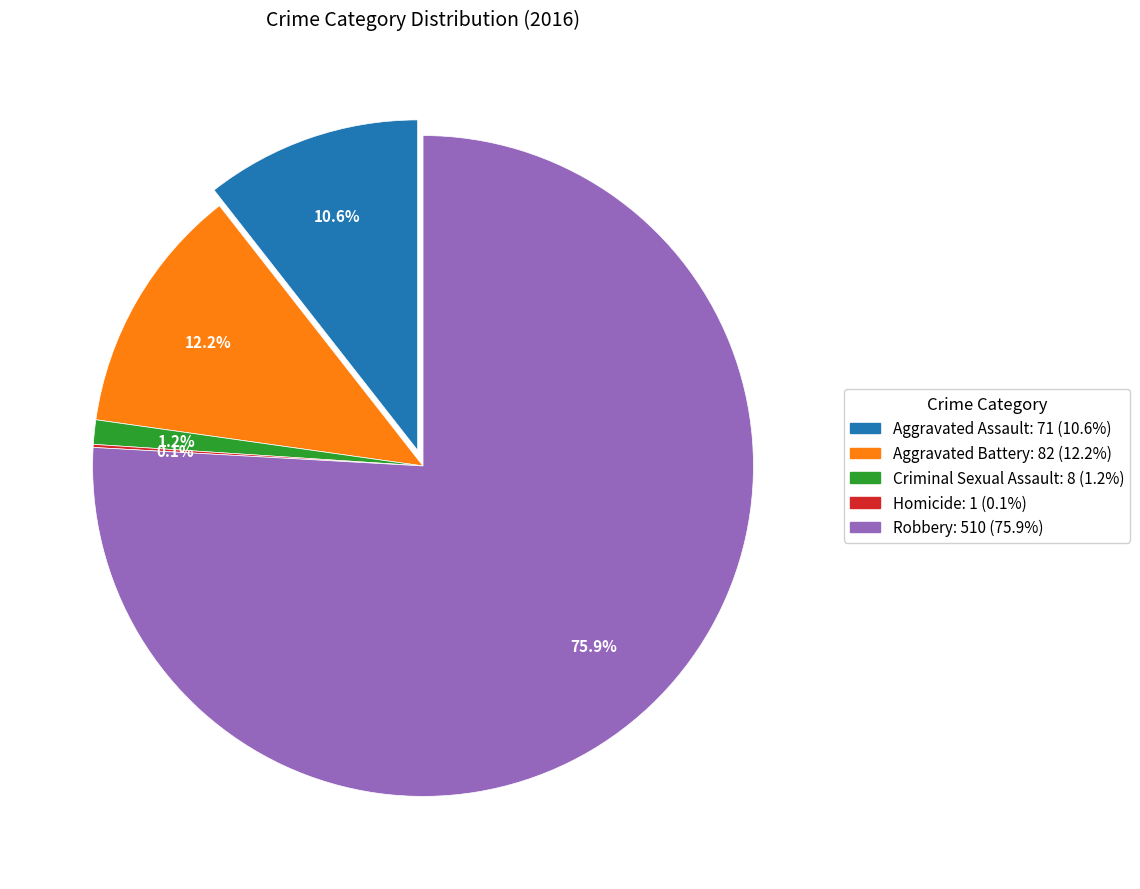

To the nearest percent, what is the average slice percentage?

20%